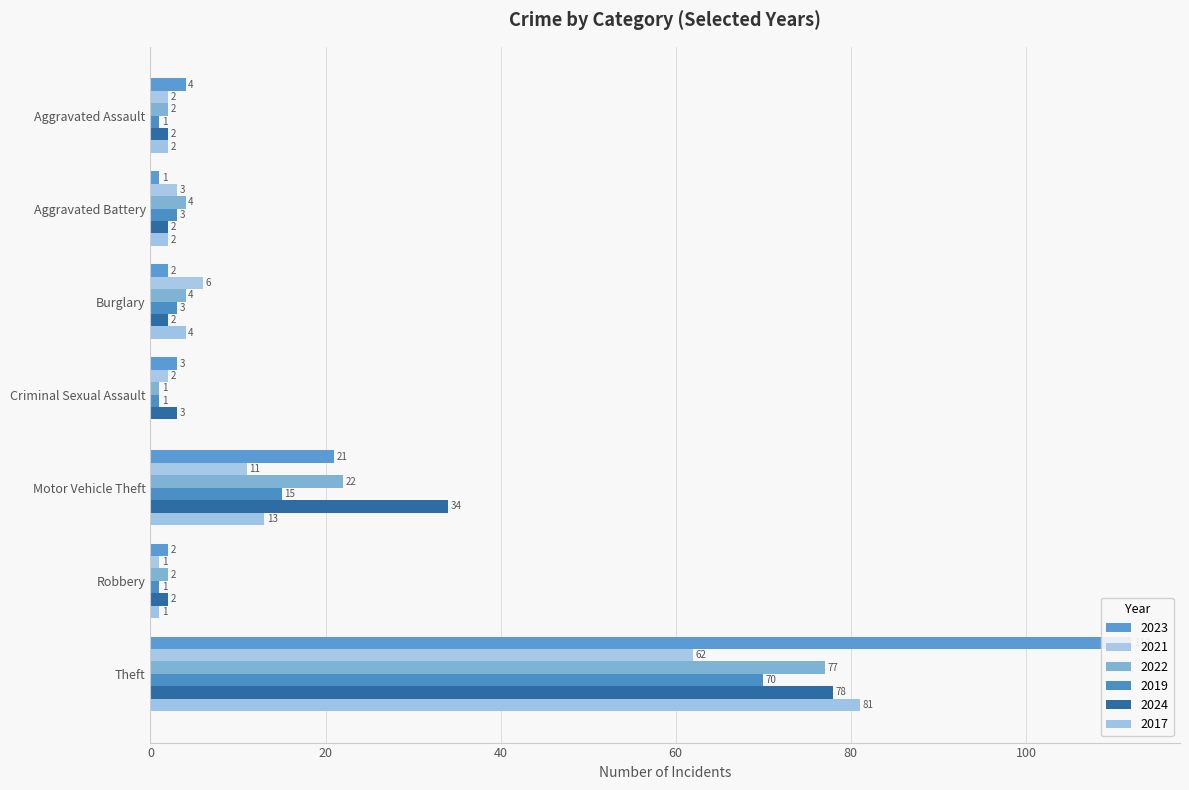

What are all the series names shown in the legend?

2023, 2021, 2022, 2019, 2024, 2017